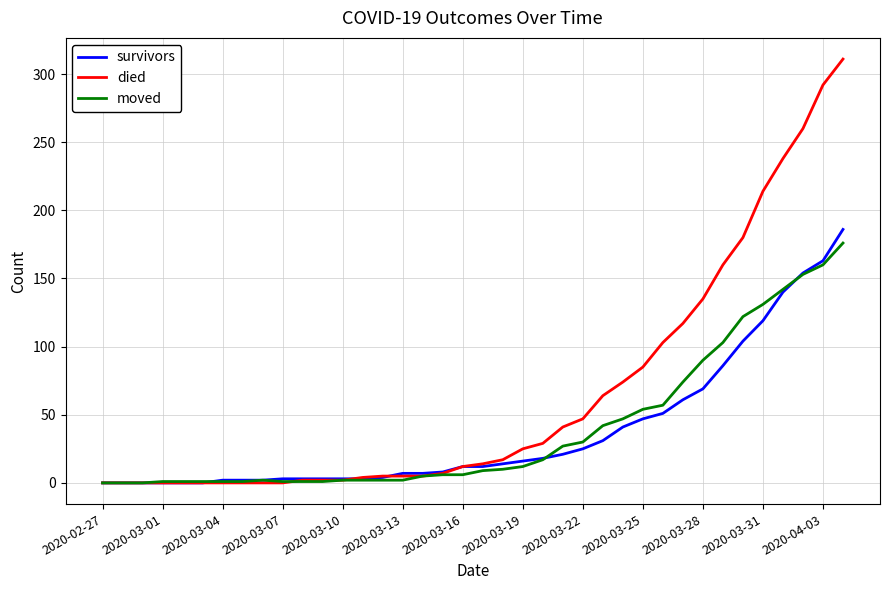

Which series has the widest spread of values?

died